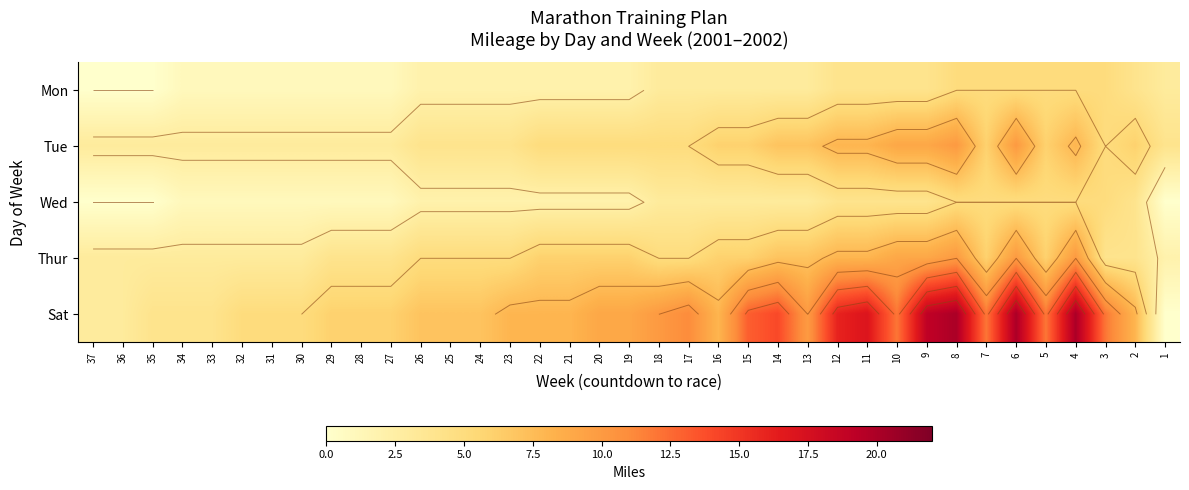

Which series has the largest total across all categories?

Sat